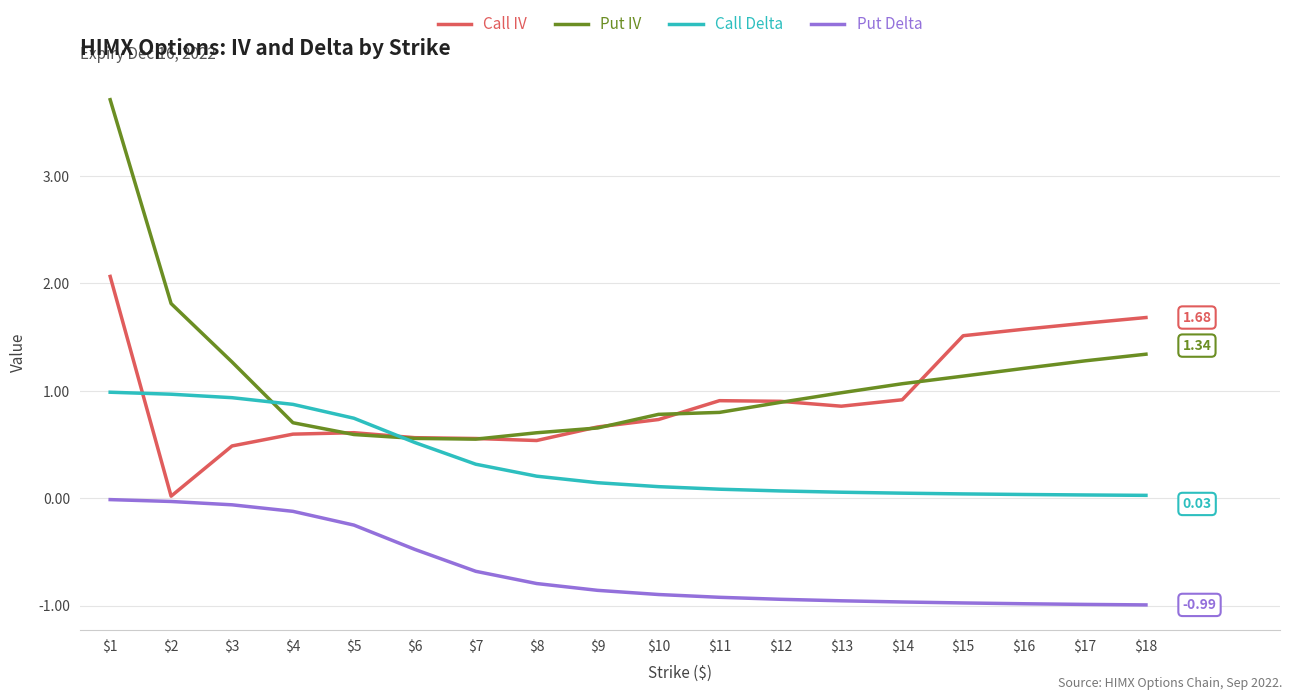

True or false: Put Delta and Put IV cross at least once.

False